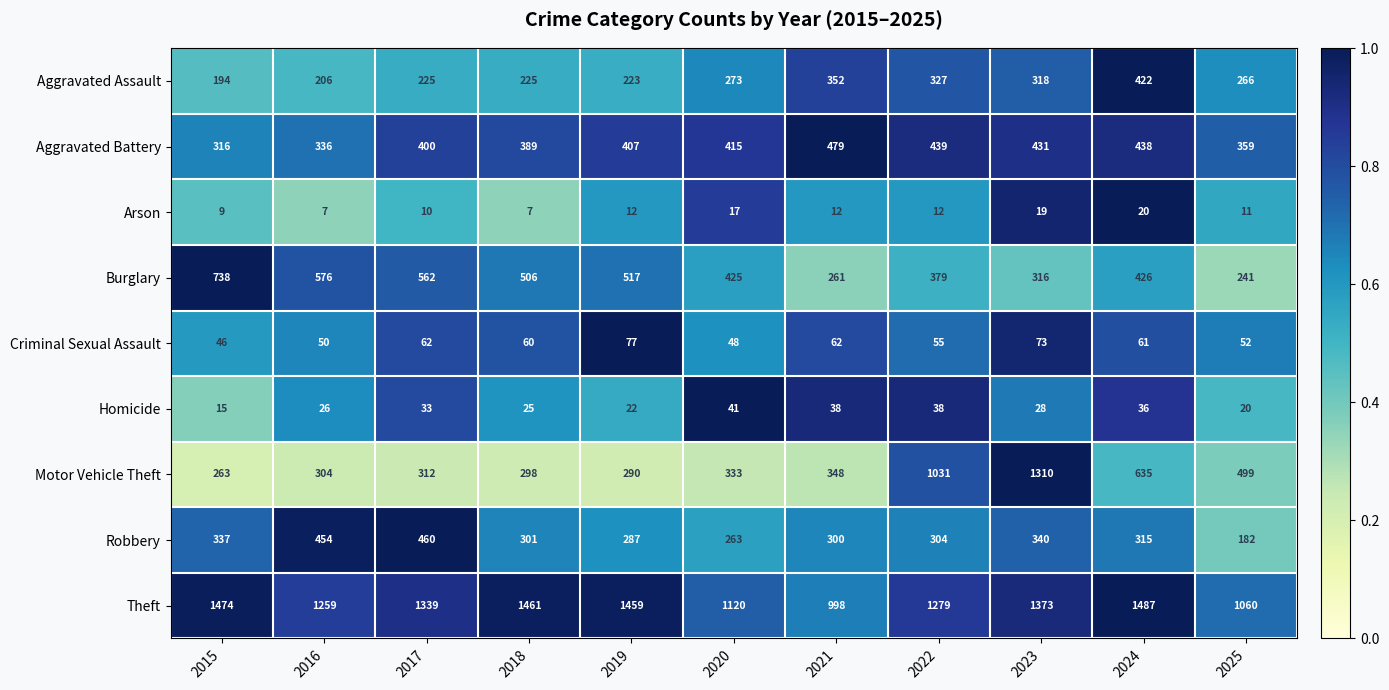

True or false: Criminal Sexual Assault has a value of 38 at 2022.

False